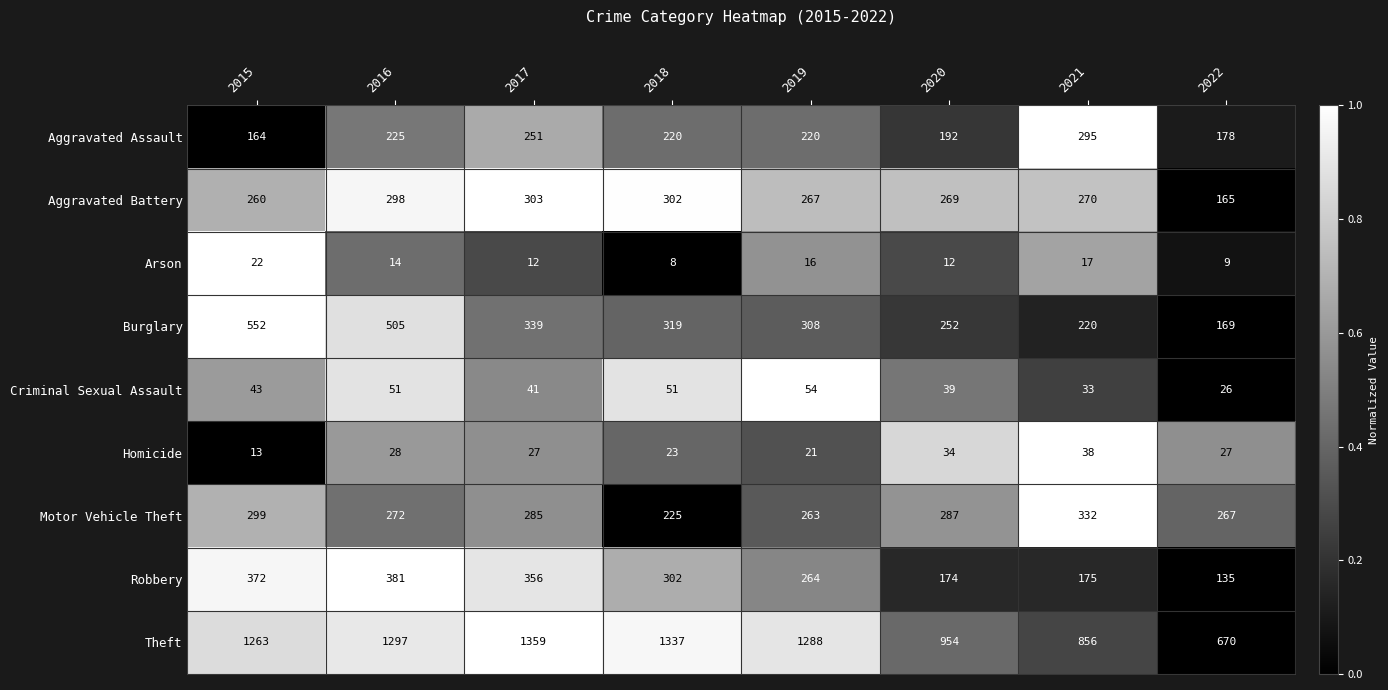

Is it true that Motor Vehicle Theft equals 73 at 2020?

False